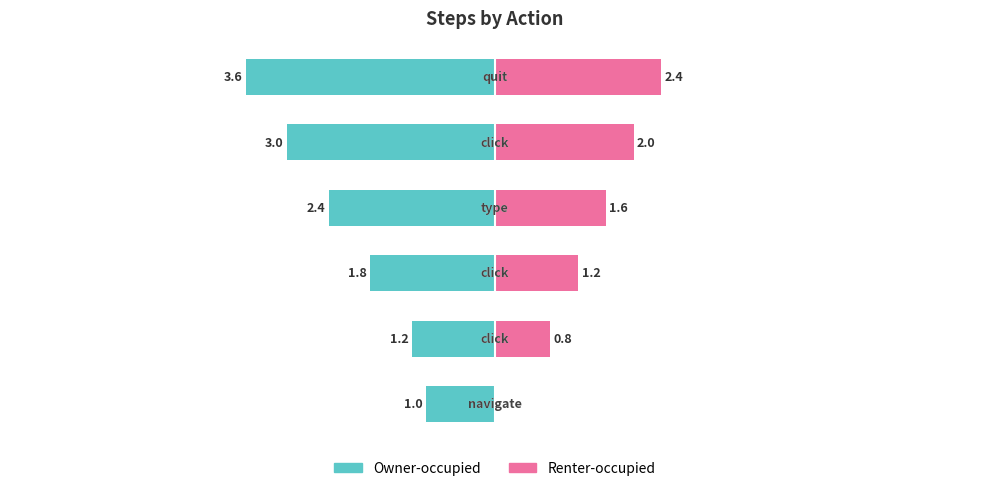

How many groups of bars are there?

6